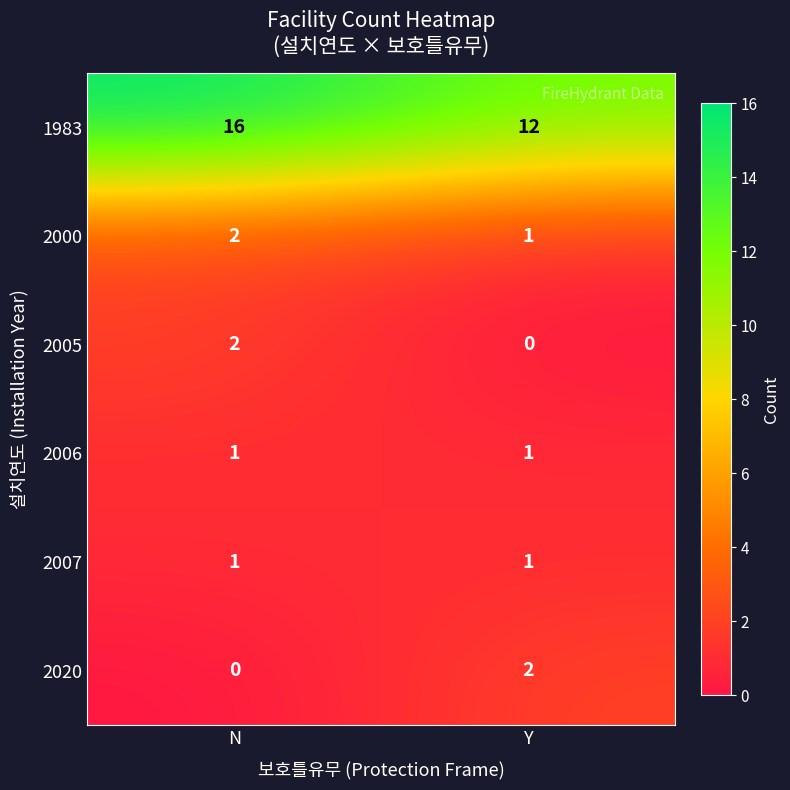

What is the greatest value displayed?

16